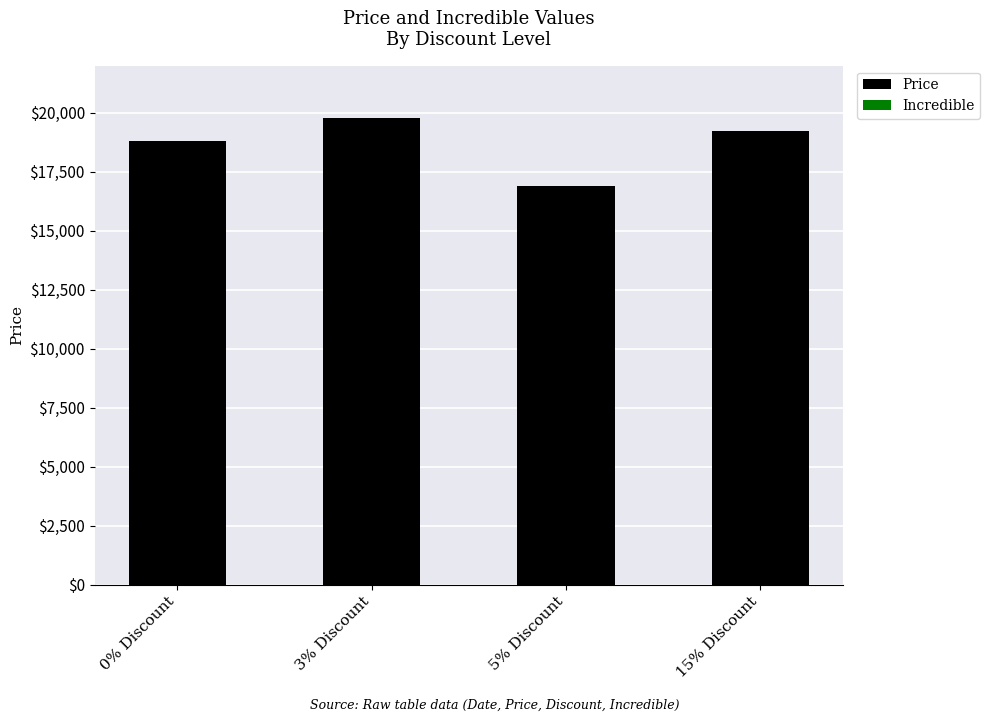

How many series are shown in this chart?

1